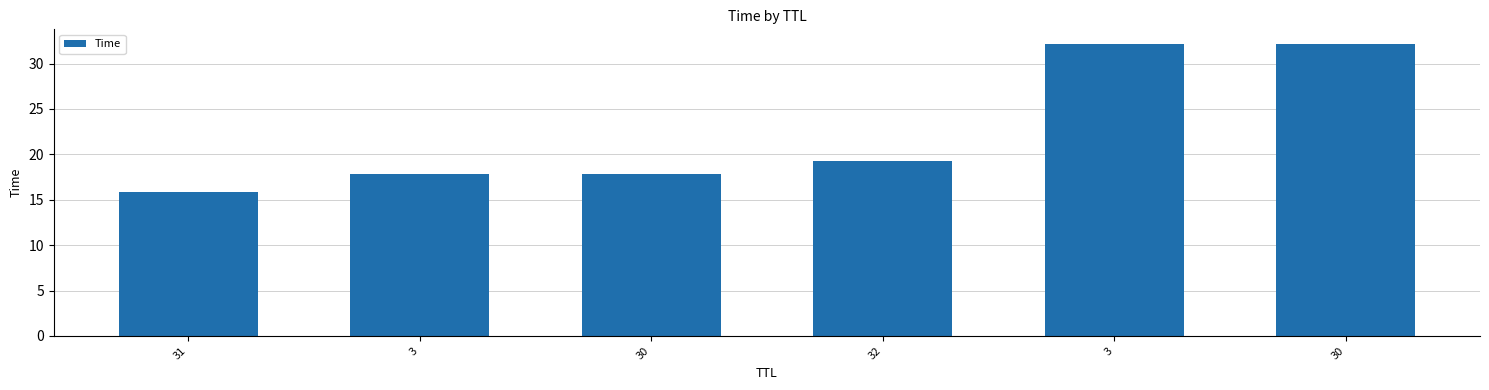

How many data points are less than 19?

3